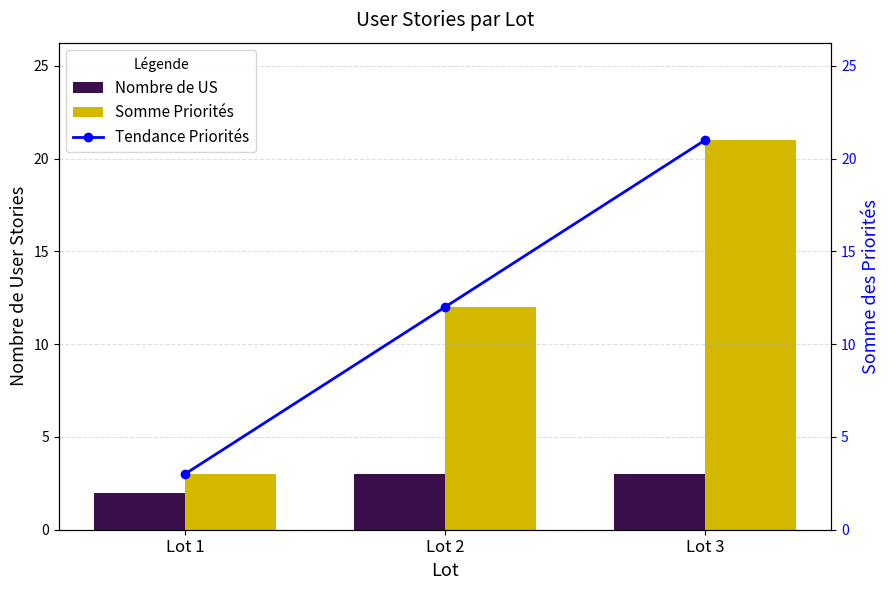

What is the difference between the maximum and second lowest values in the Tendance Priorités series?

9